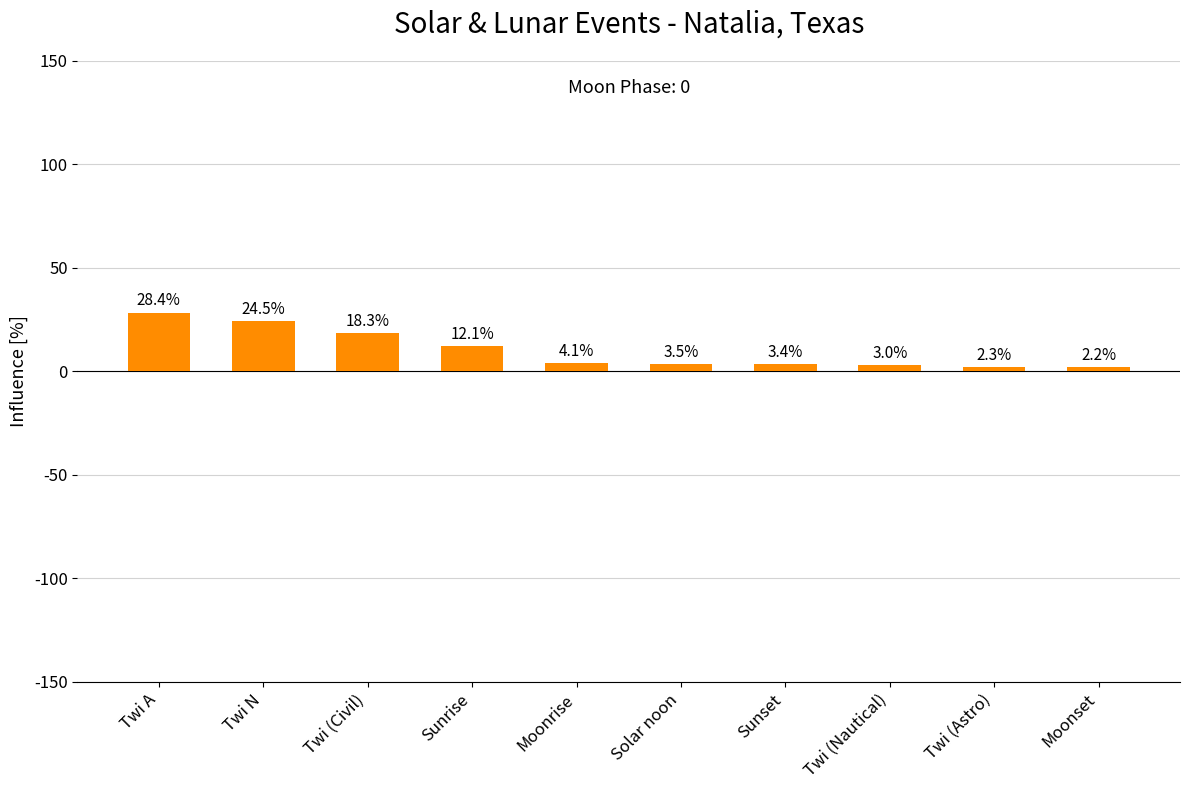

What is the ratio of the value at Sunset to the value at Sunrise?

0.3